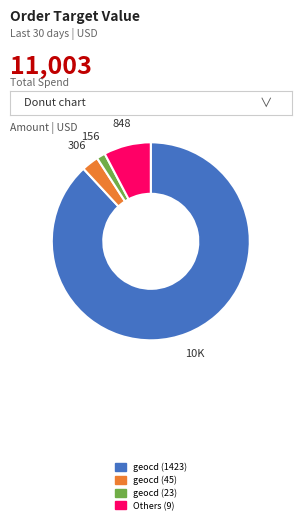

How many slices are in this pie chart?

4